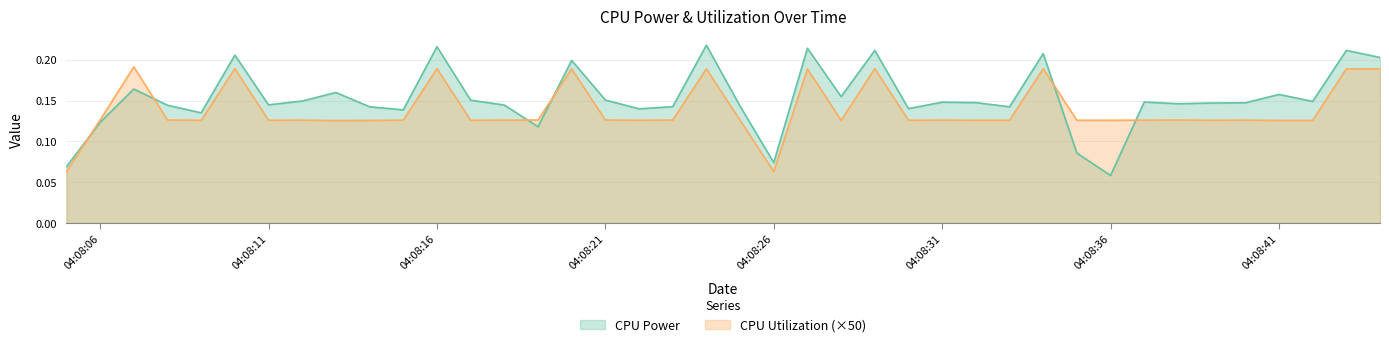

What is the sum of all CPU Utilization values?

5.5